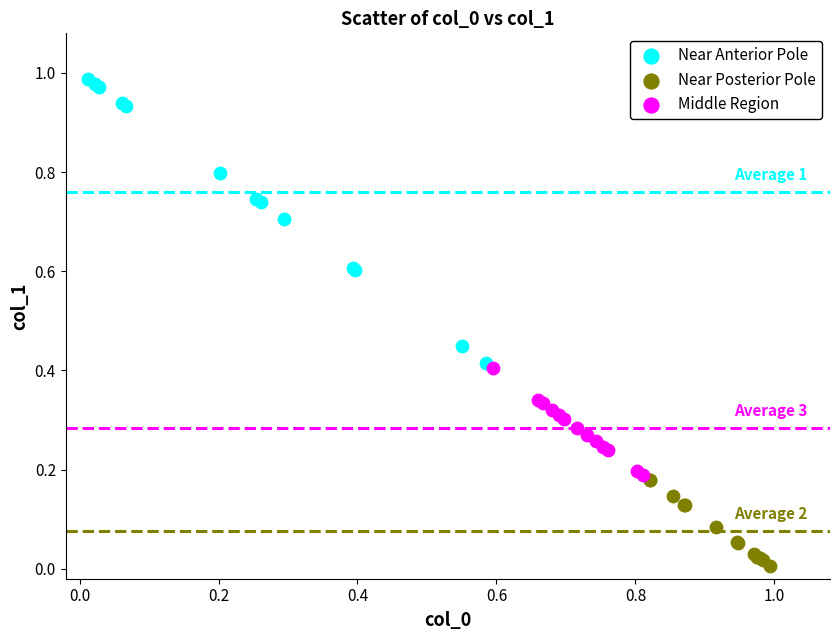

What are all the series names shown in the legend?

Near Anterior Pole, Near Posterior Pole, Middle Region